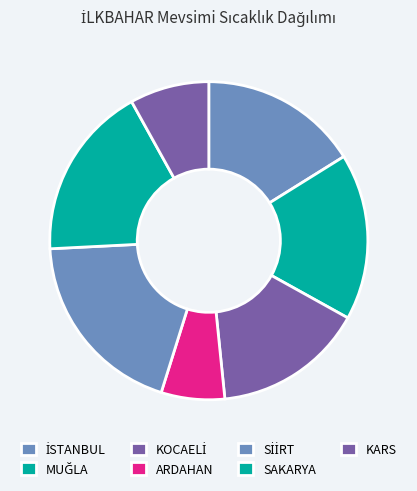

True or false: İSTANBUL accounts for 16% of the total.

True